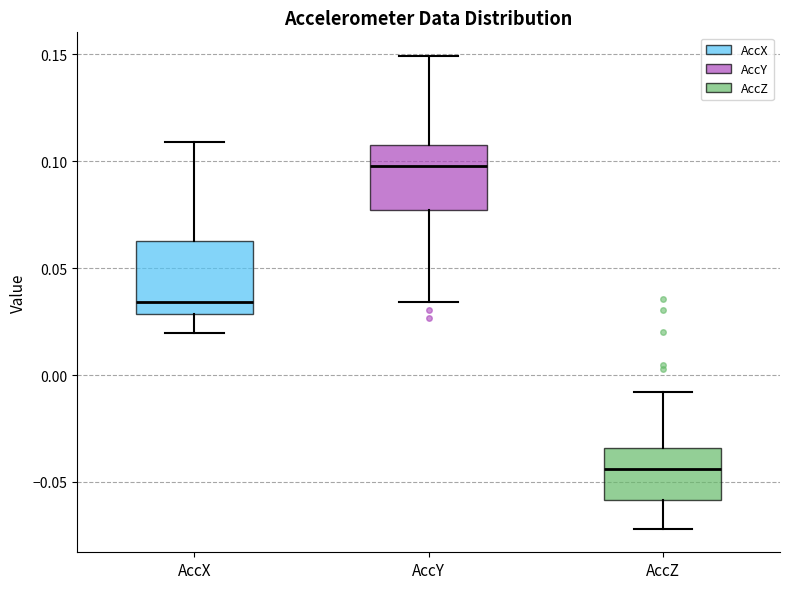

Reading left to right, transcribe this box plot: for each box, give where its median line is, the range the box spans, and where its two whiskers end, as read against the y-axis. The values are not printed on the chart, so give them approximately, as read against the axis.

AccX: median 0.035, box 0.030 to 0.065, whiskers 0.020 to 0.110
AccY: median 0.100, box 0.075 to 0.110, whiskers 0.035 to 0.150
AccZ: median -0.045, box -0.060 to -0.035, whiskers -0.070 to -0.010